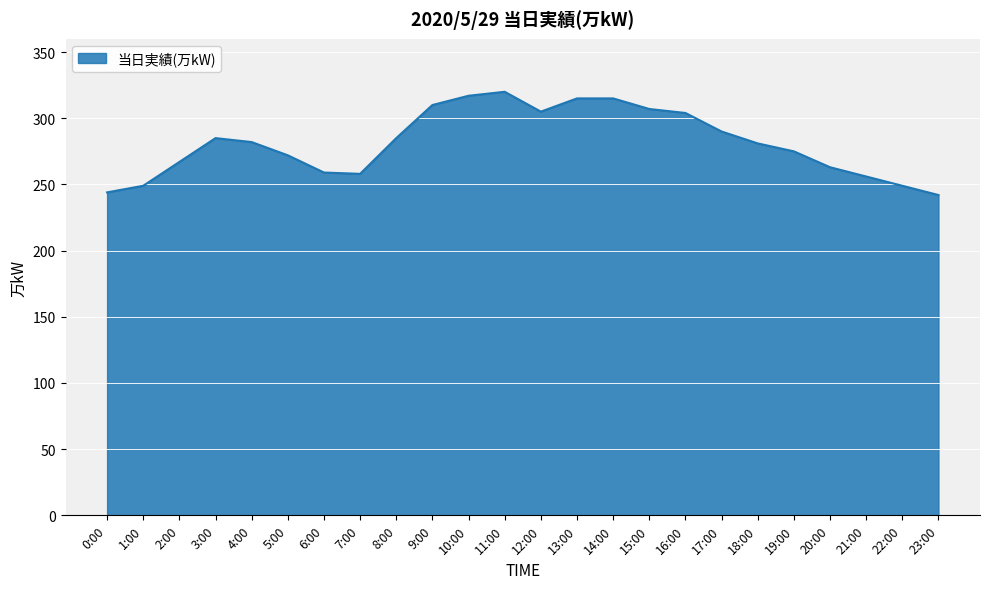

What is the minimum value shown in the chart?

242